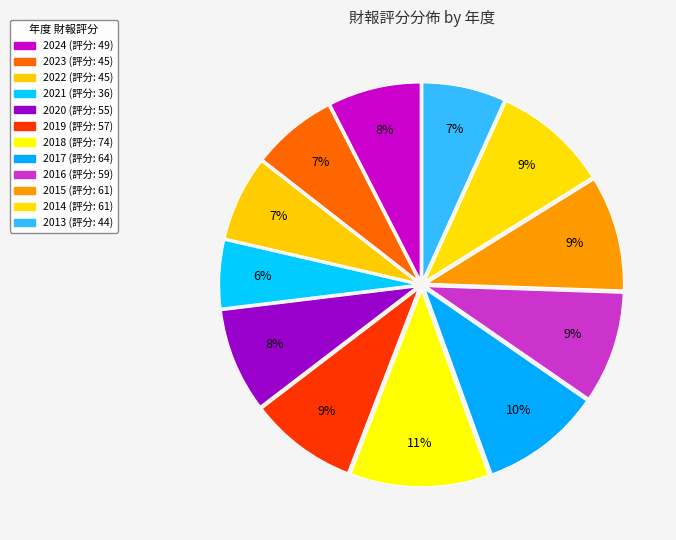

How many slices are in this pie chart?

12